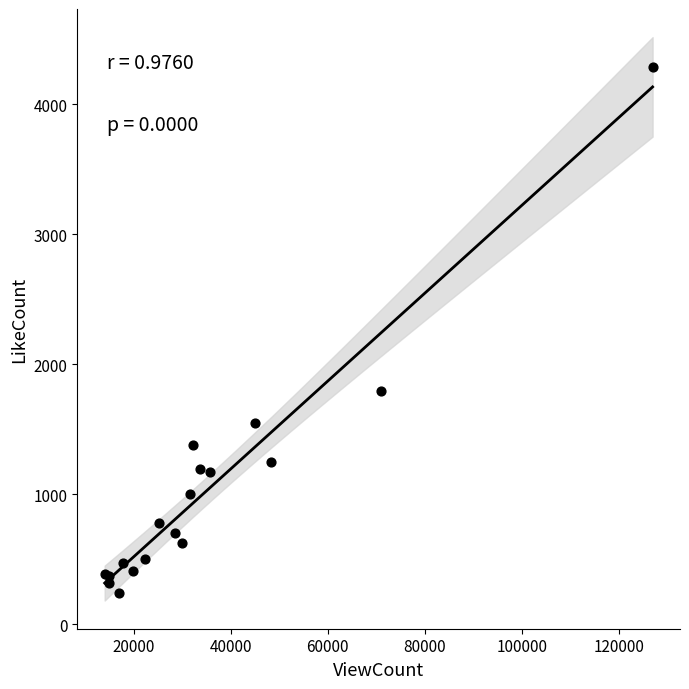

What Y value in the scatter plot is closest to 2261?

1790